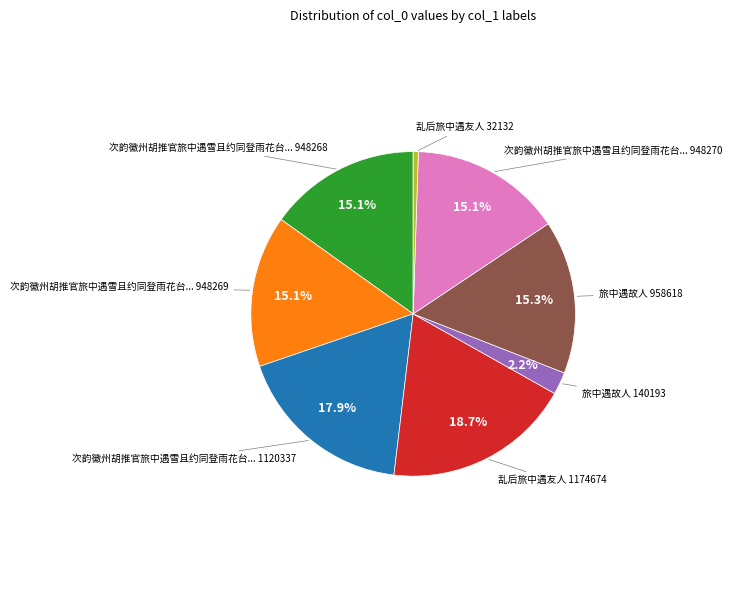

Does any single category account for the majority?

No